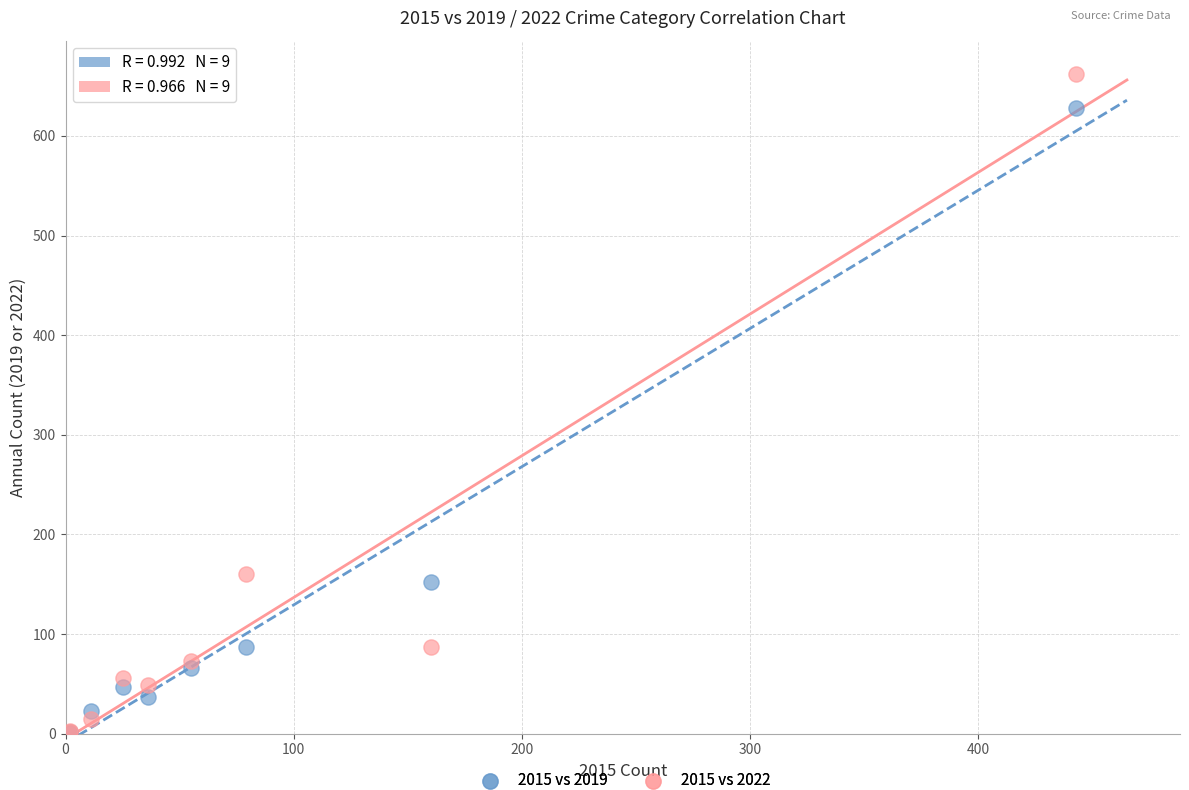

In the 2015 vs 2022 series, what Y value is closest to 332?

160